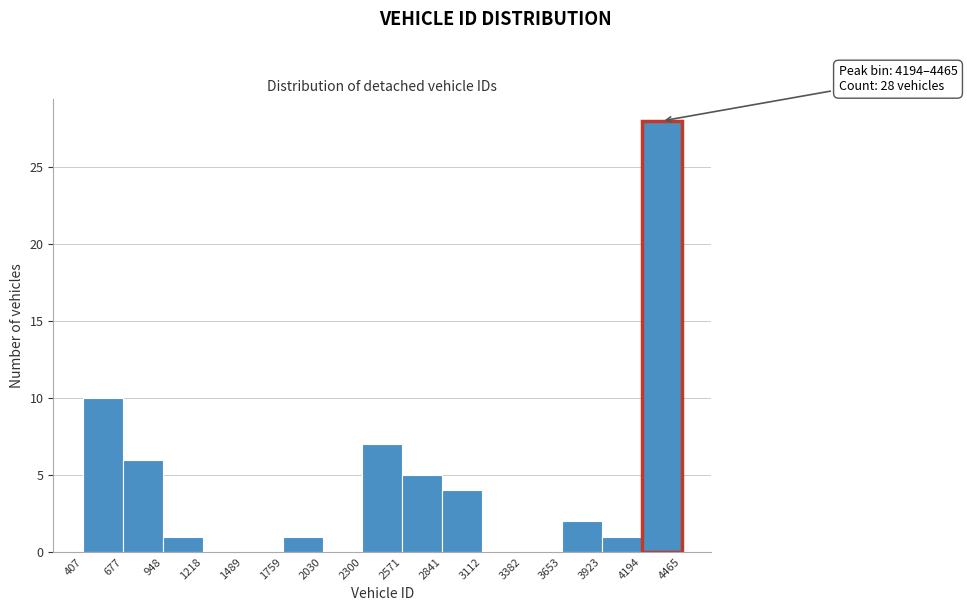

Which range on the x-axis has the tallest bar?

4194 to 4465